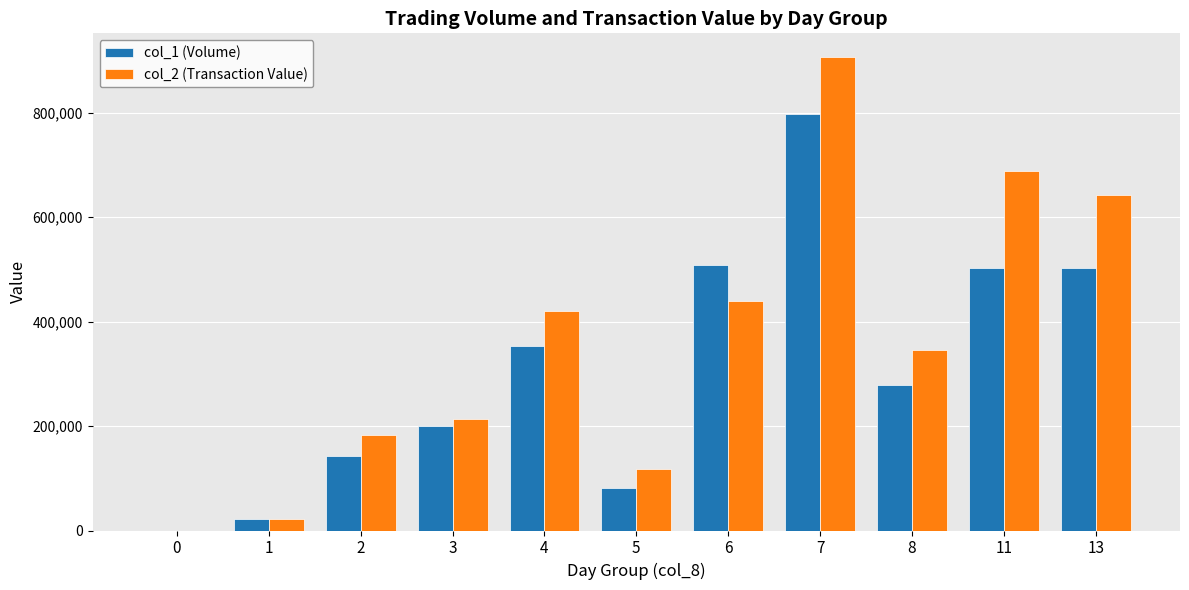

What is the total value across all series at 11?

1191650